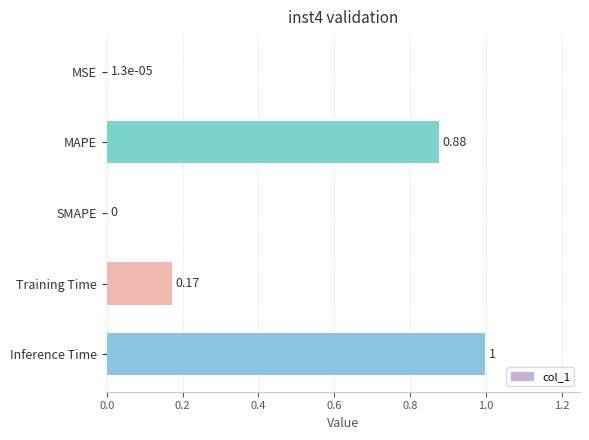

Which category has the highest value across all series?

Inference Time